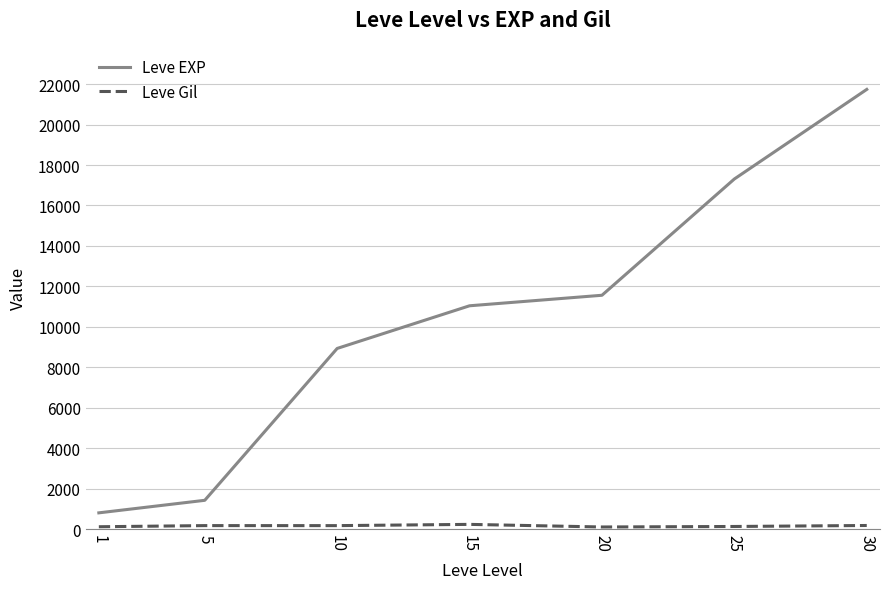

What is the minimum value for Leve EXP?

800